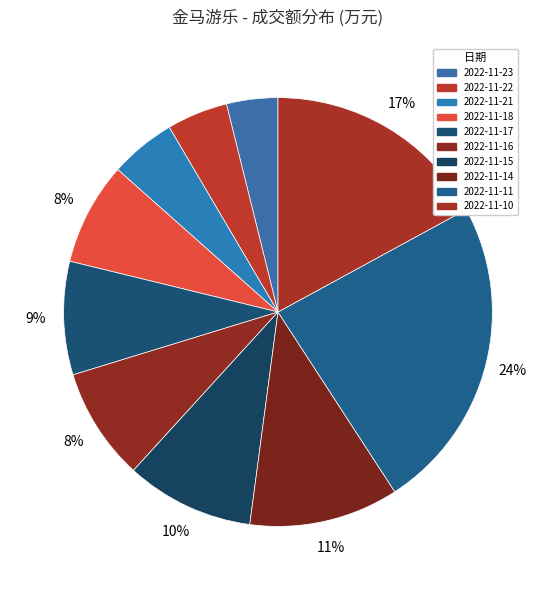

How many slices are in this pie chart?

10